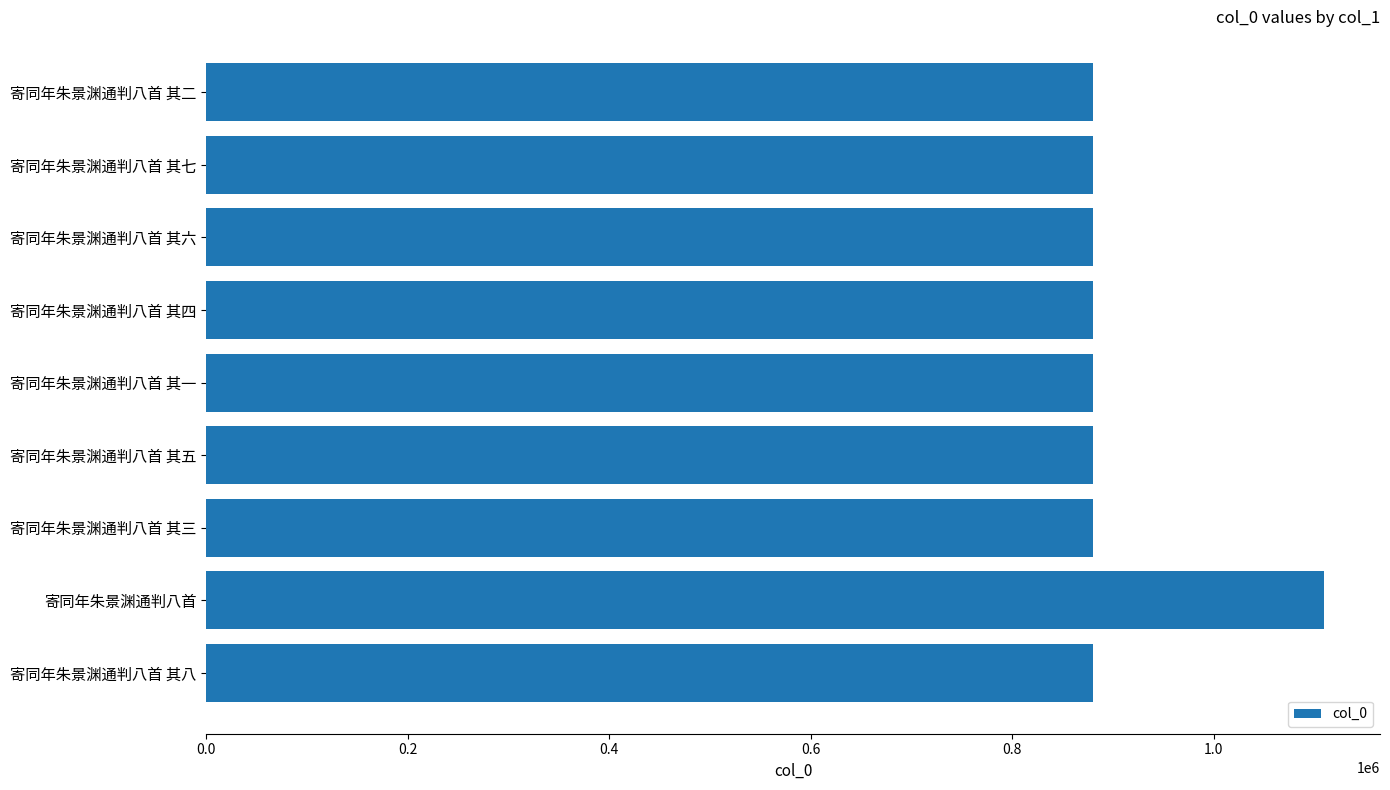

What is the sum of all values?

8151583